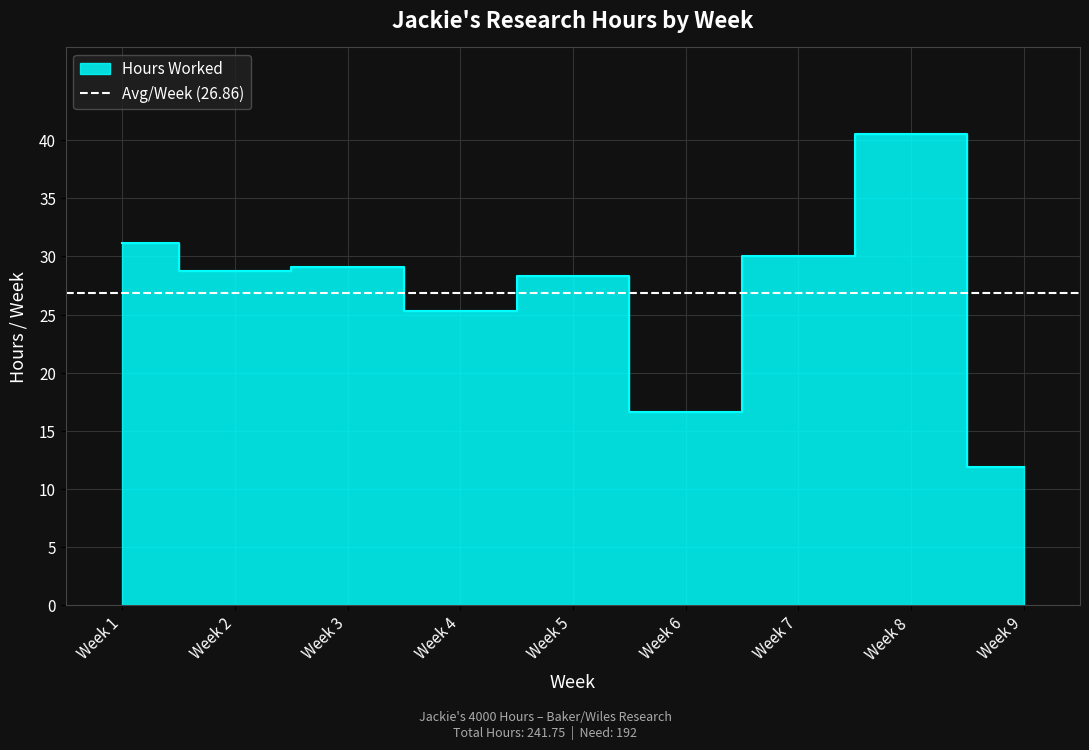

Rank the categories by value from highest to lowest.

Week 8, Week 1, Week 7, Week 3, Week 2, Week 5, Week 4, Week 6, Week 9